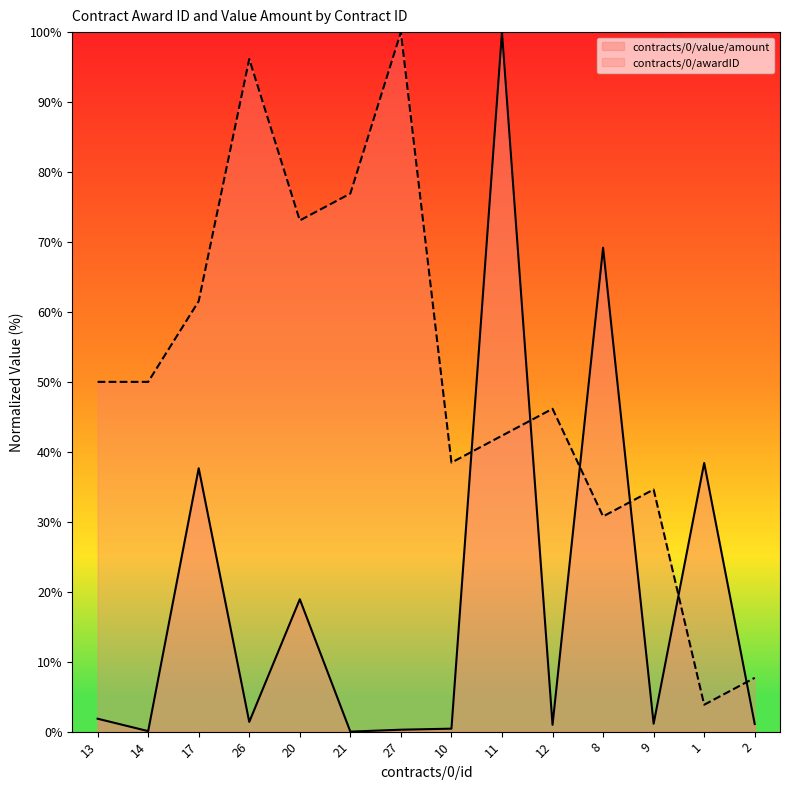

At which category does contracts/0/value/amount reach its first local valley?

14